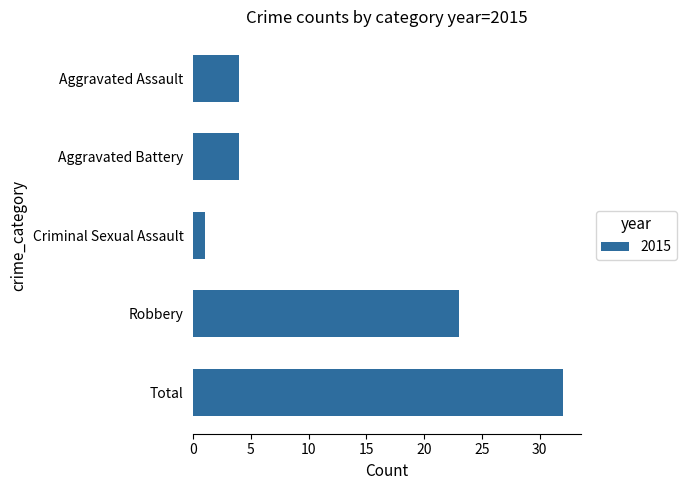

True or false: the data shows 13 at Total.

False